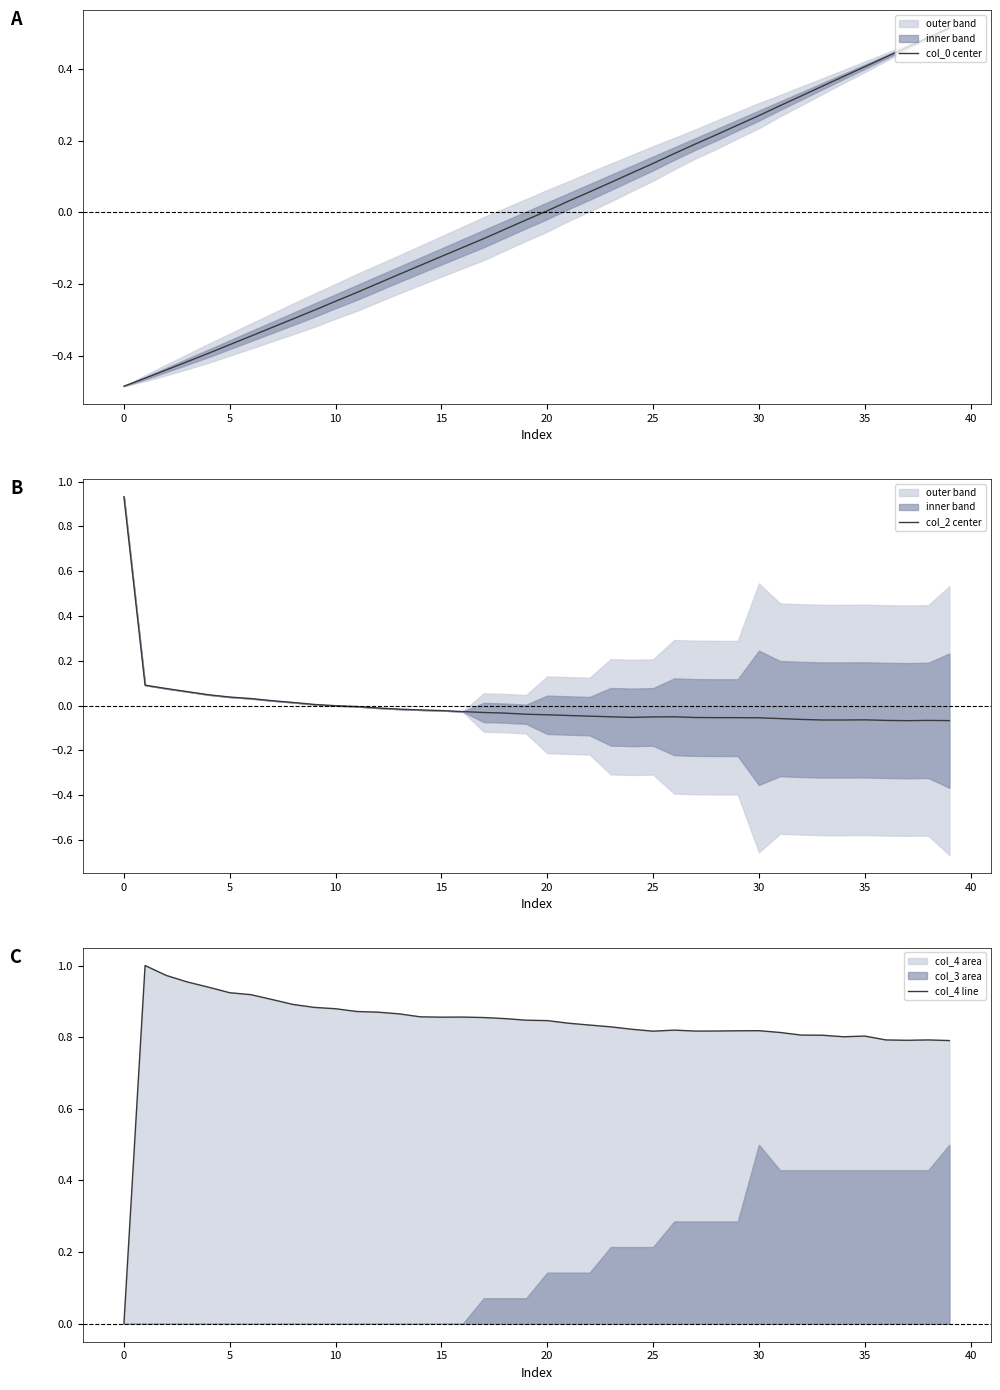

At which category does col_2 center reach its first local peak?

26